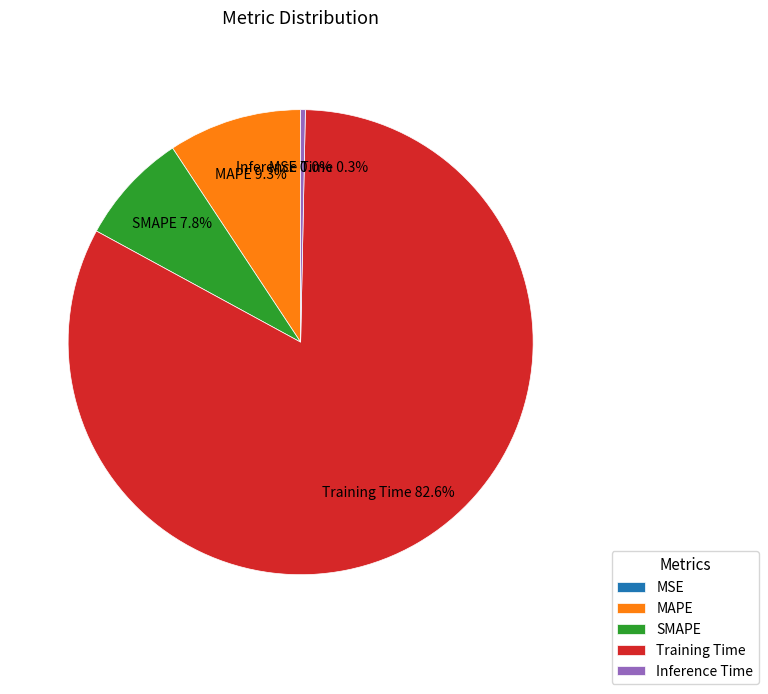

Which slice is the largest?

Training Time